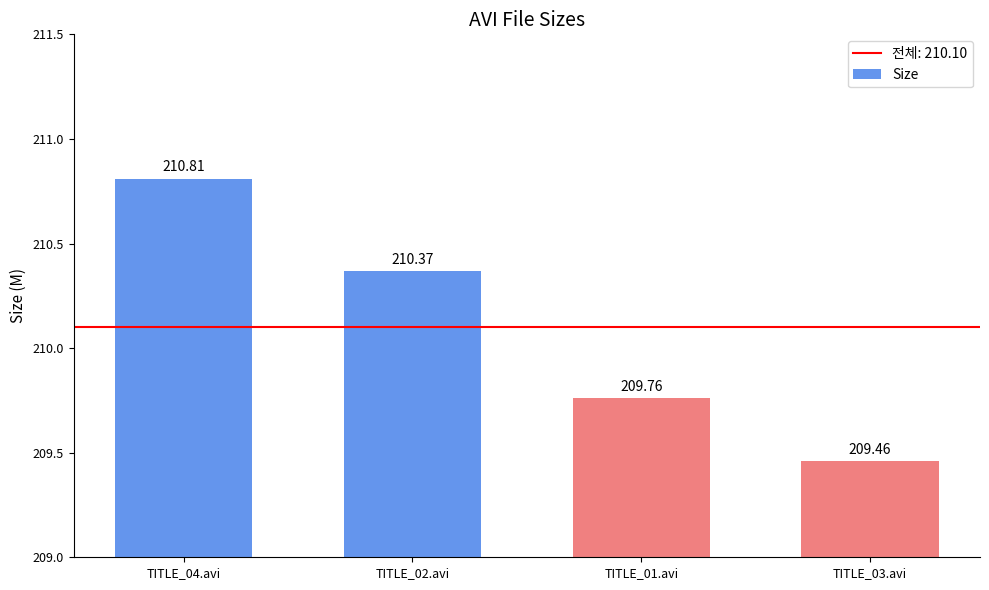

Which has a higher value, TITLE_04.avi or TITLE_02.avi?

TITLE_04.avi